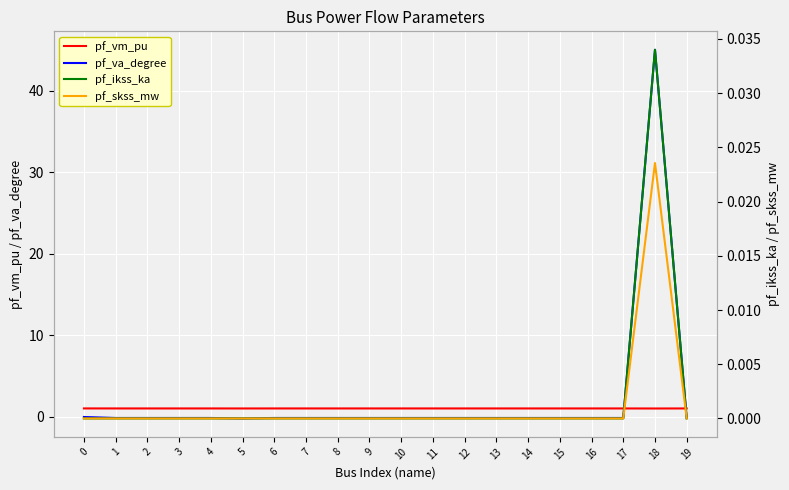

What is the total value across all series at 11?

0.9